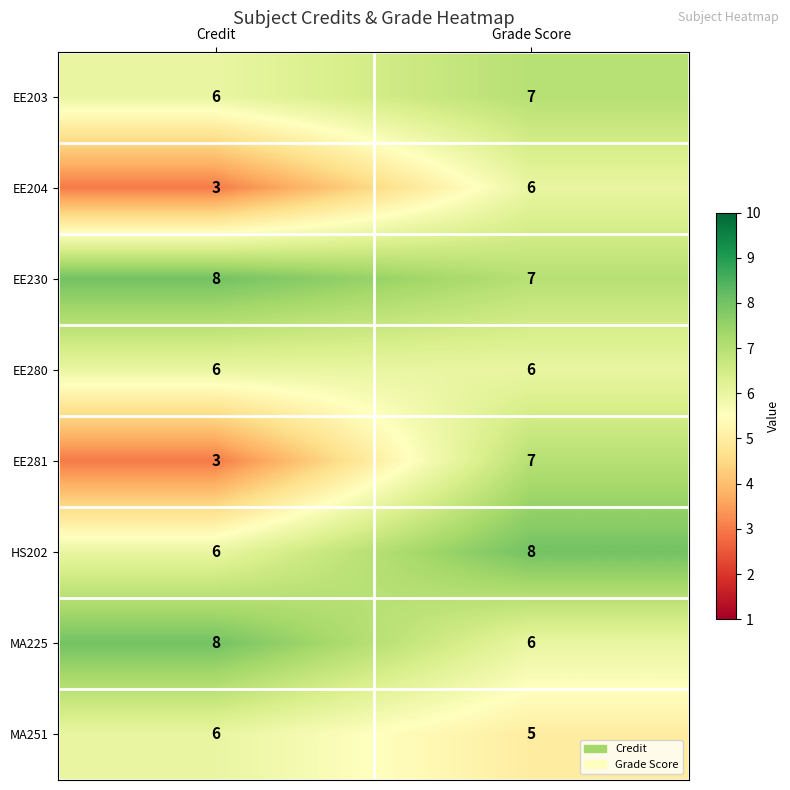

Reading left to right, what are all the values shown in this chart?

EE203: 6	7
EE204: 3	6
EE230: 8	7
EE280: 6	6
EE281: 3	7
HS202: 6	8
MA225: 8	6
MA251: 6	5